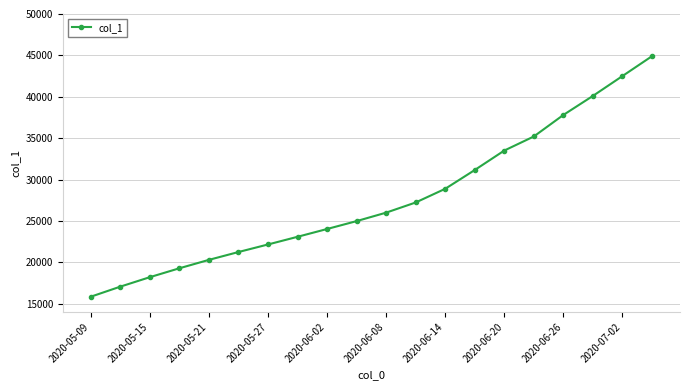

True or false: there are more than 0 points higher than both neighbors.

False